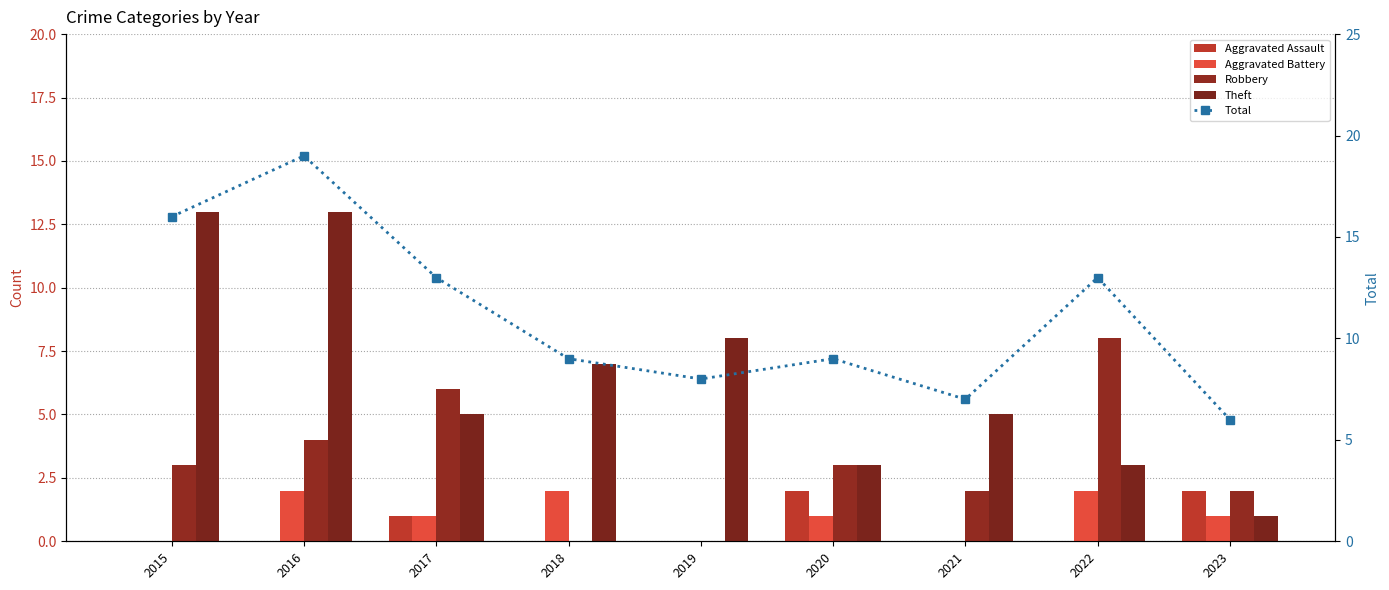

Which series has the largest total across all categories?

Total